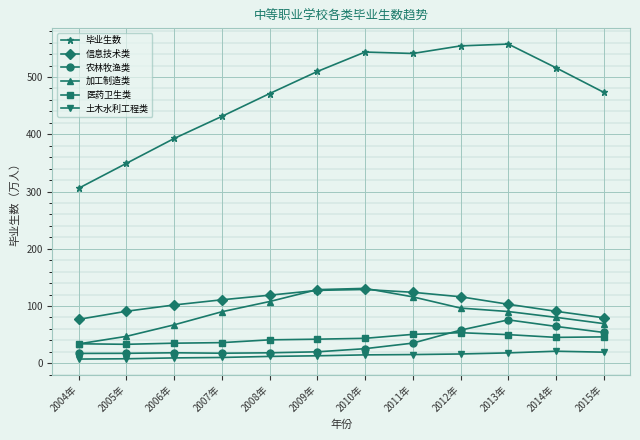

What is the maximum value shown in the chart?

557.6